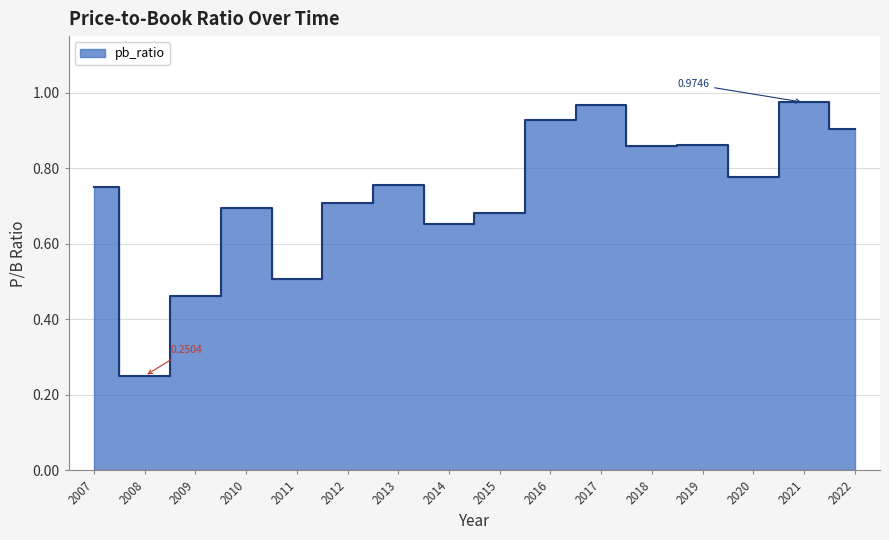

Reading right to left, extract all data points from this chart.

2022=0.9	2021=1.0	2020=0.8	2019=0.9	2018=0.9	2017=1.0	2016=0.9	2015=0.7	2014=0.7	2013=0.8	2012=0.7	2011=0.5	2010=0.7	2009=0.5	2008=0.3	2007=0.8